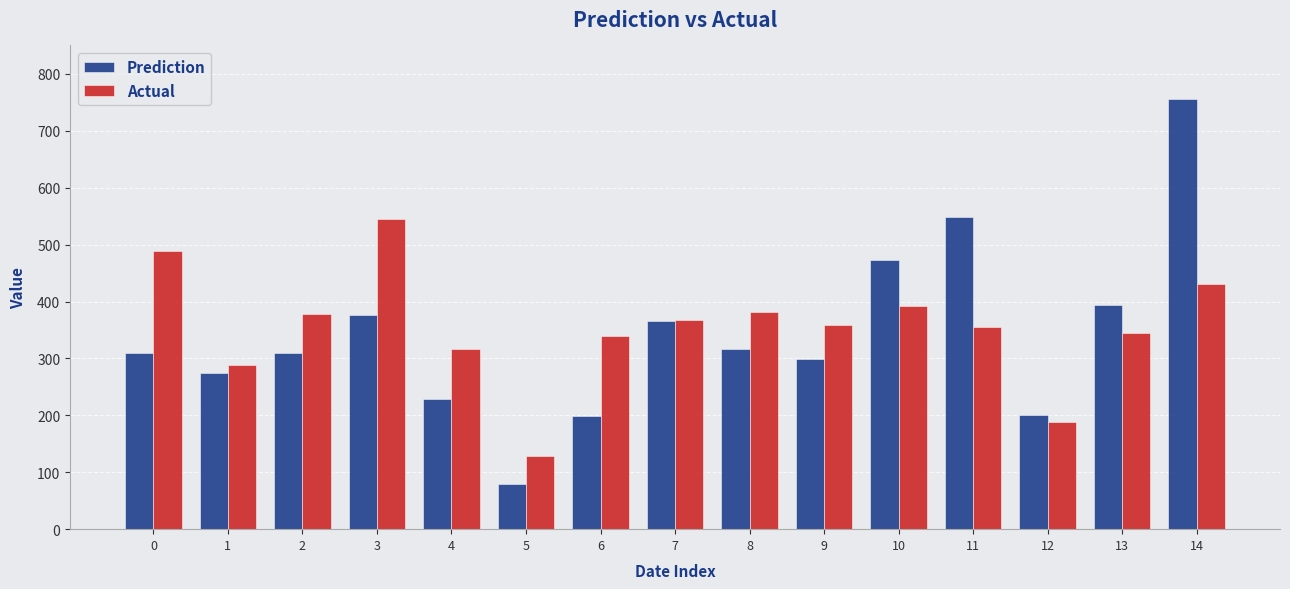

Which series has the largest total across all categories?

Actual